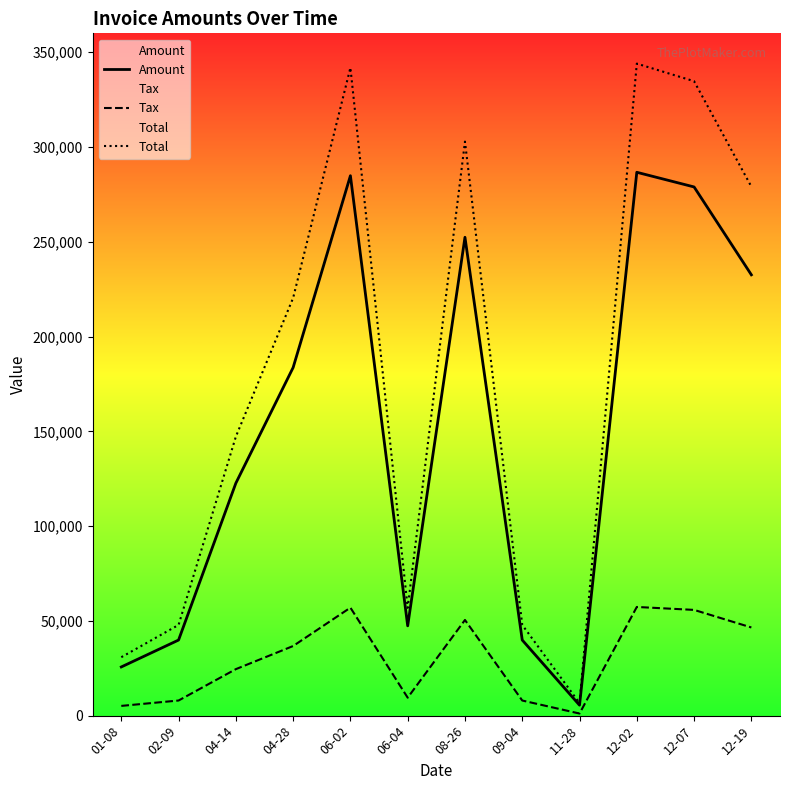

How many values in the Amount series are below 183660?

6